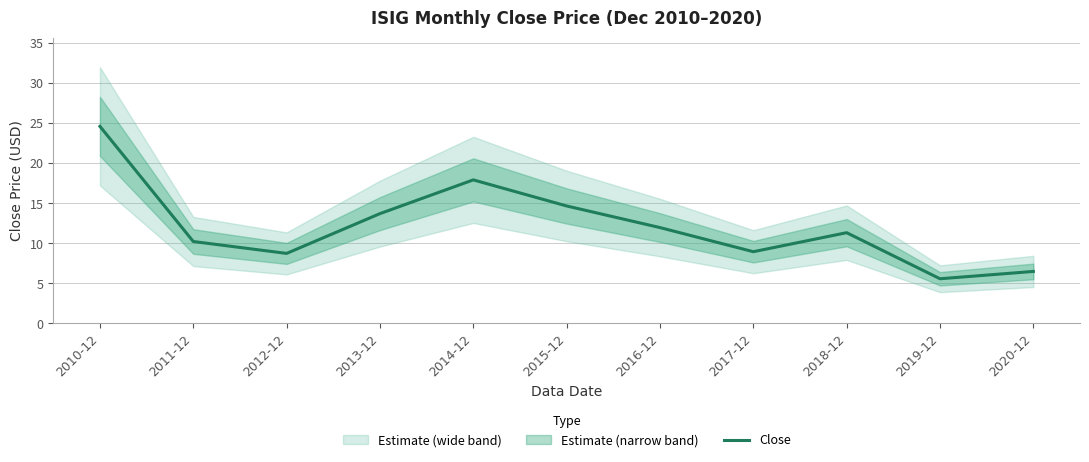

Rank the categories by value from lowest to highest.

2019-12, 2020-12, 2012-12, 2017-12, 2011-12, 2018-12, 2016-12, 2013-12, 2015-12, 2014-12, 2010-12